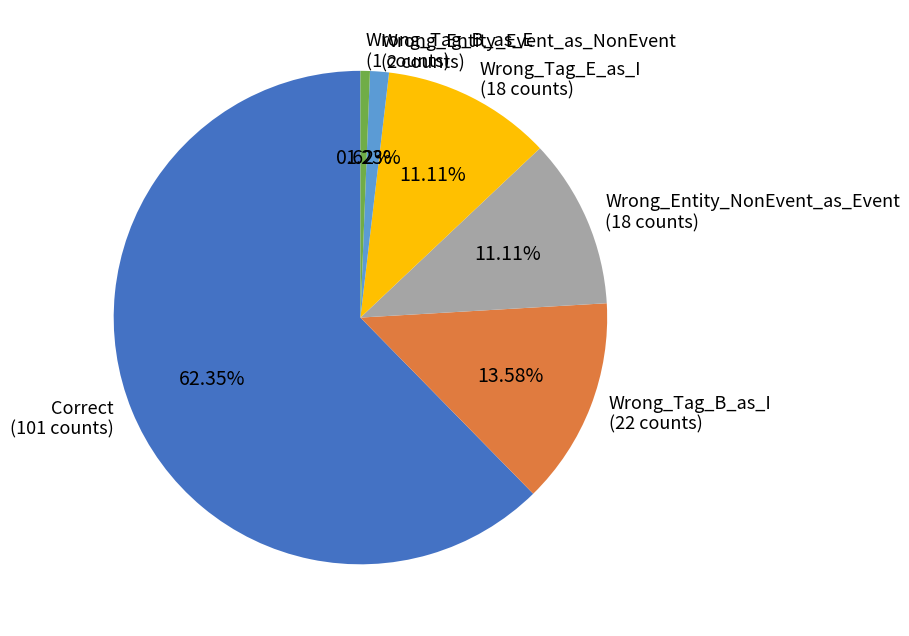

Which slice is the largest?

Correct